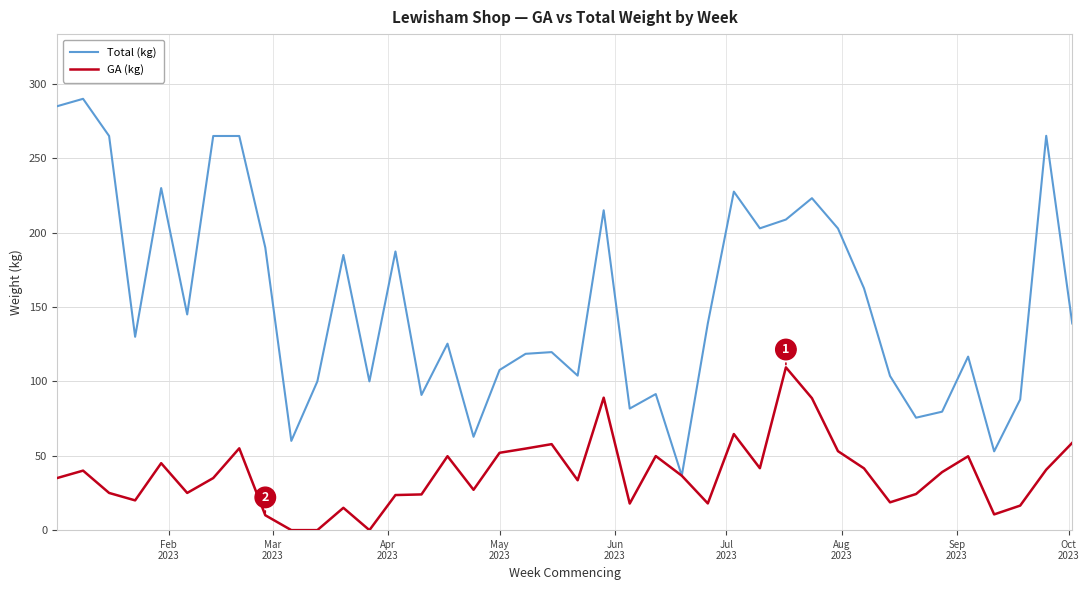

Which series has the widest spread of values?

Total (kg)